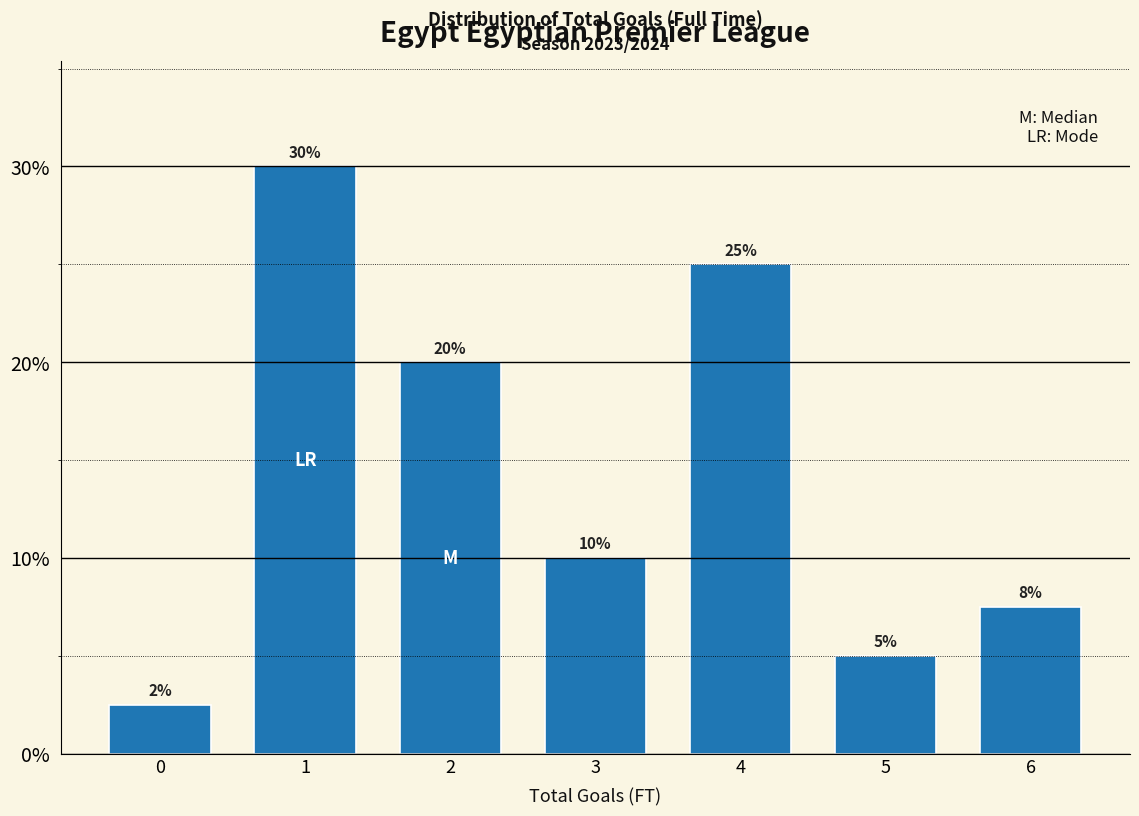

Between 5 and 6, which is larger?

6